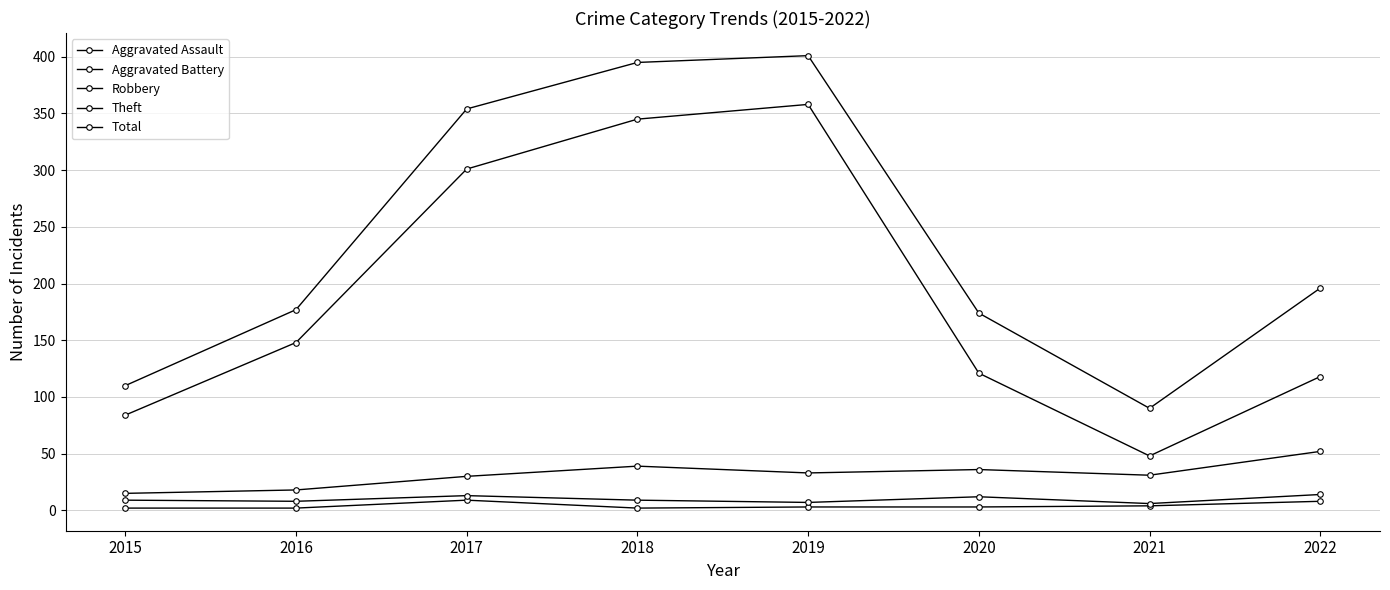

Reading right to left, what are all the values shown in this chart?

Aggravated Assault: 2022=8	2021=4	2020=3	2019=3	2018=2	2017=9	2016=2	2015=2
Aggravated Battery: 2022=14	2021=6	2020=12	2019=7	2018=9	2017=13	2016=8	2015=9
Robbery: 2022=52	2021=31	2020=36	2019=33	2018=39	2017=30	2016=18	2015=15
Theft: 2022=118	2021=48	2020=121	2019=358	2018=345	2017=301	2016=148	2015=84
Total: 2022=196	2021=90	2020=174	2019=401	2018=395	2017=354	2016=177	2015=110